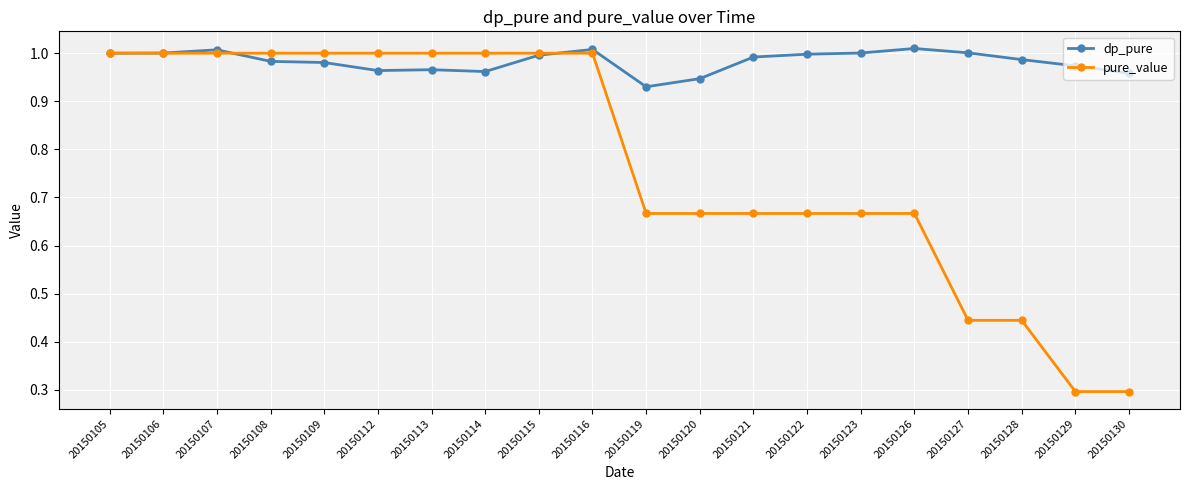

True or false: dp_pure has more than 2 interior local peaks.

True